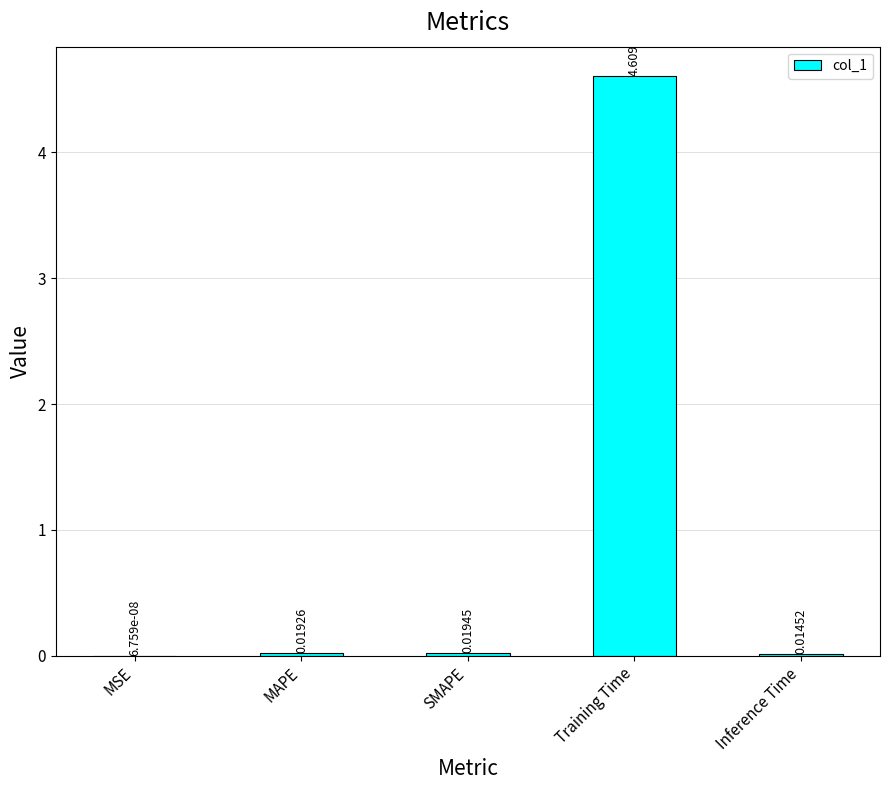

Which has a higher value, SMAPE or Inference Time?

SMAPE